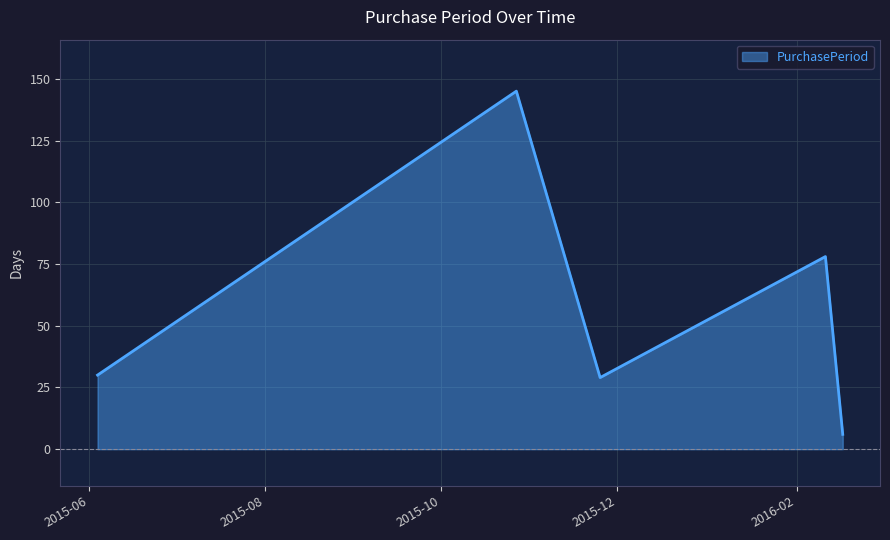

What is the minimum value shown in the chart?

6